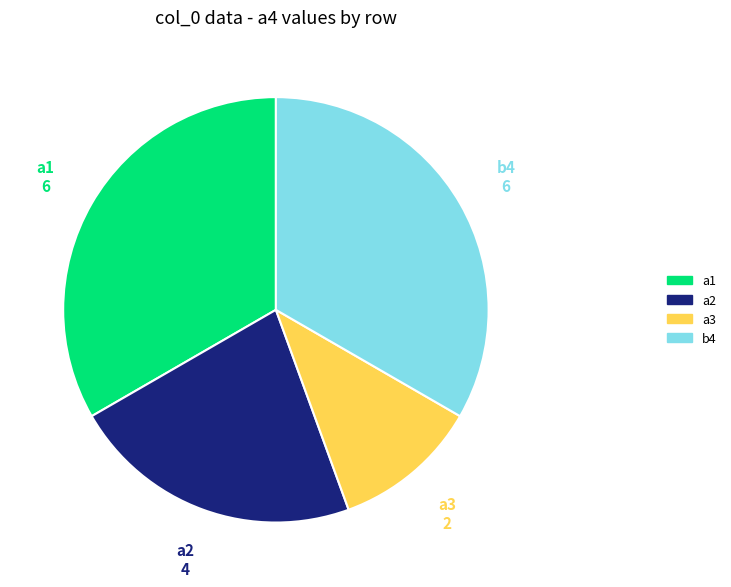

Does any single category account for the majority?

No